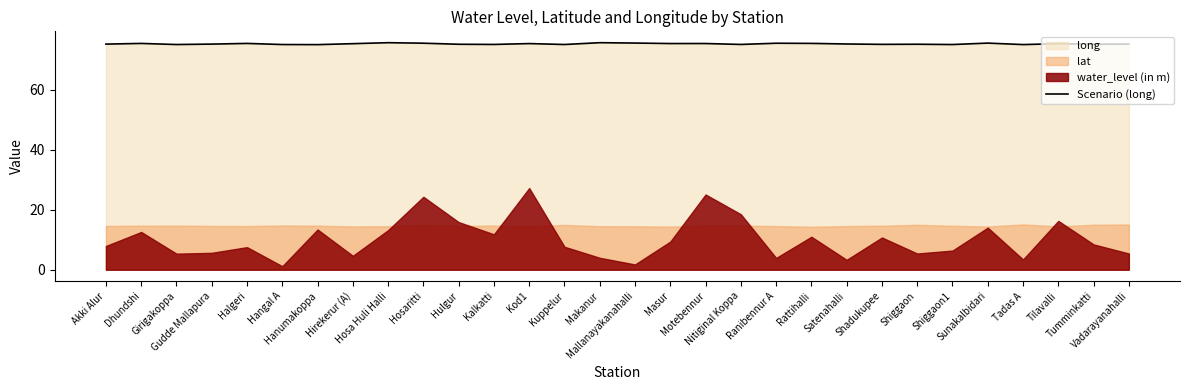

How many categories are shown in the chart?

30